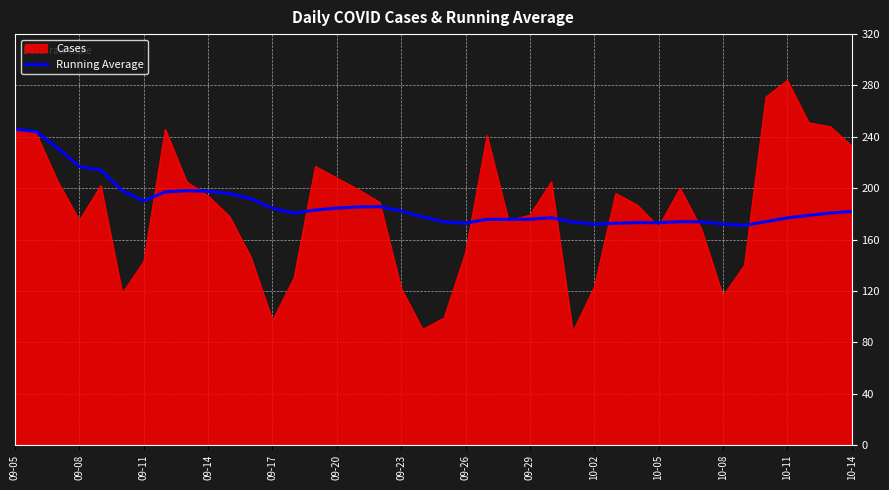

What is the minimum value for Cases?

88.0